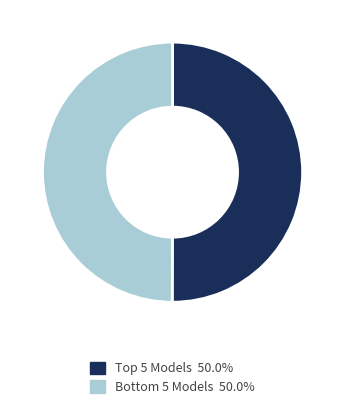

Count the number of slices in the pie.

2